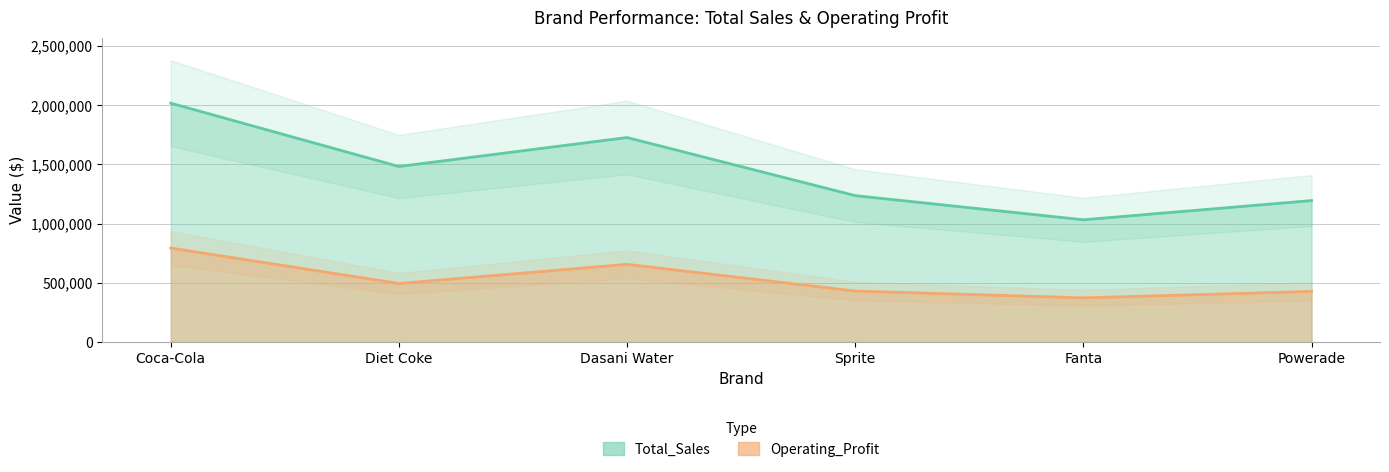

True or false: Total_Sales and Operating_Profit intersect in this chart.

False